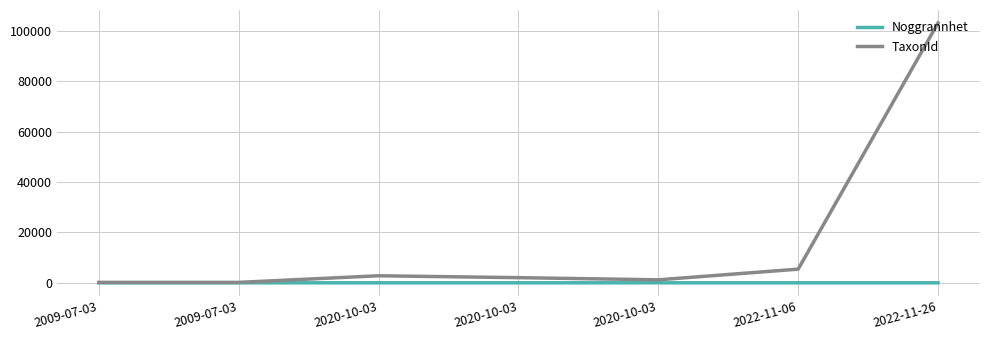

Reading left to right, transcribe all the data shown in this chart.

Noggrannhet: 2009-07-03=10	2009-07-03=10	2020-10-03=25	2020-10-03=25	2020-10-03=25	2022-11-06=25	2022-11-26=25
TaxonId: 2009-07-03=185	2009-07-03=185	2020-10-03=2809	2020-10-03=2062	2020-10-03=1202	2022-11-06=5432	2022-11-26=103021